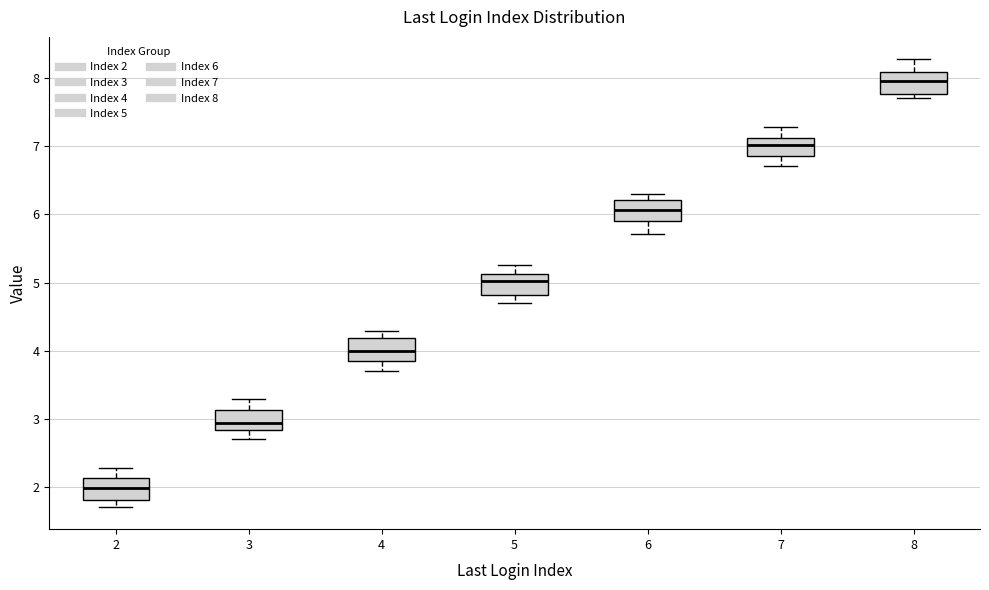

Where is the lower edge of the box at x = 7 on the y-axis? The values are not printed on the chart, so give them approximately, as read against the axis.

6.9